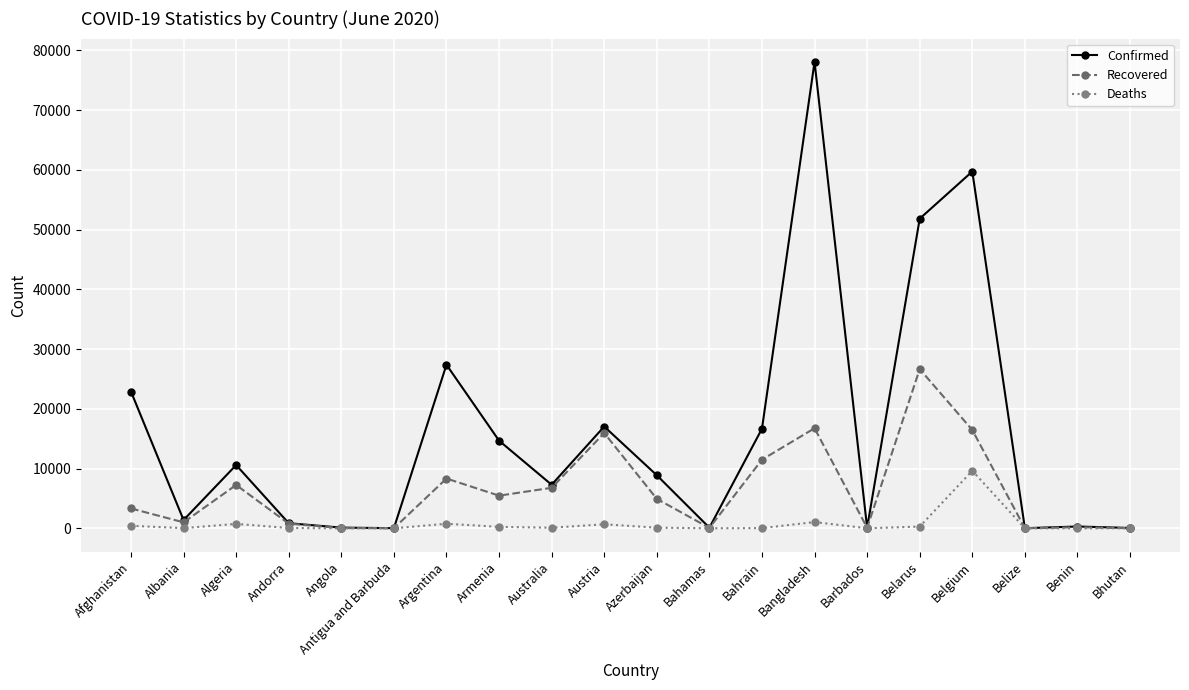

What position from the right is Antigua and Barbuda?

15